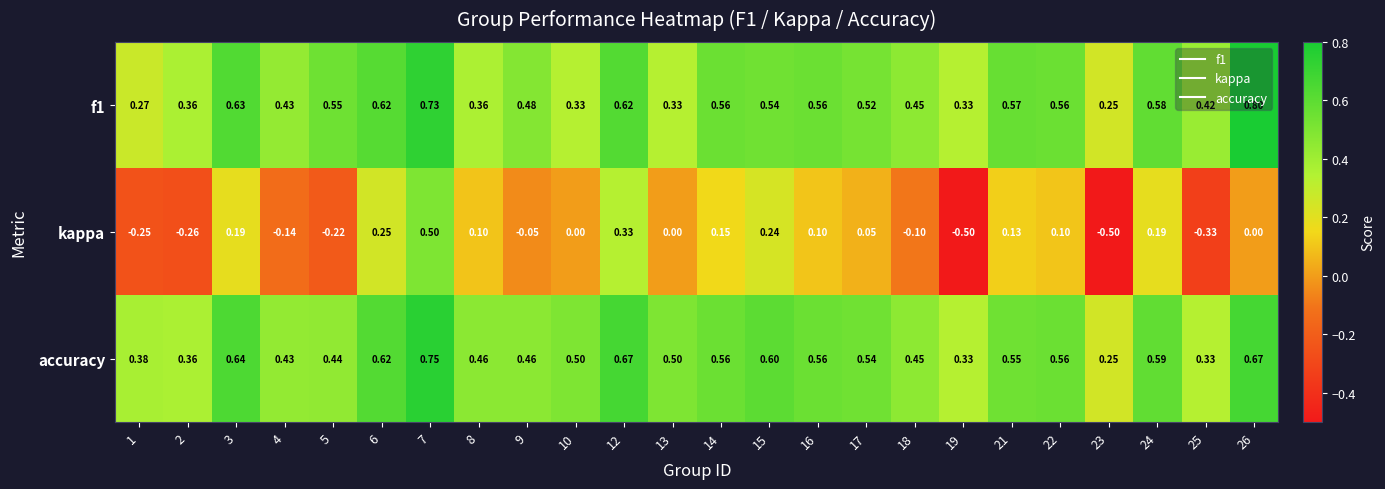

Which series has the largest total across all categories?

accuracy